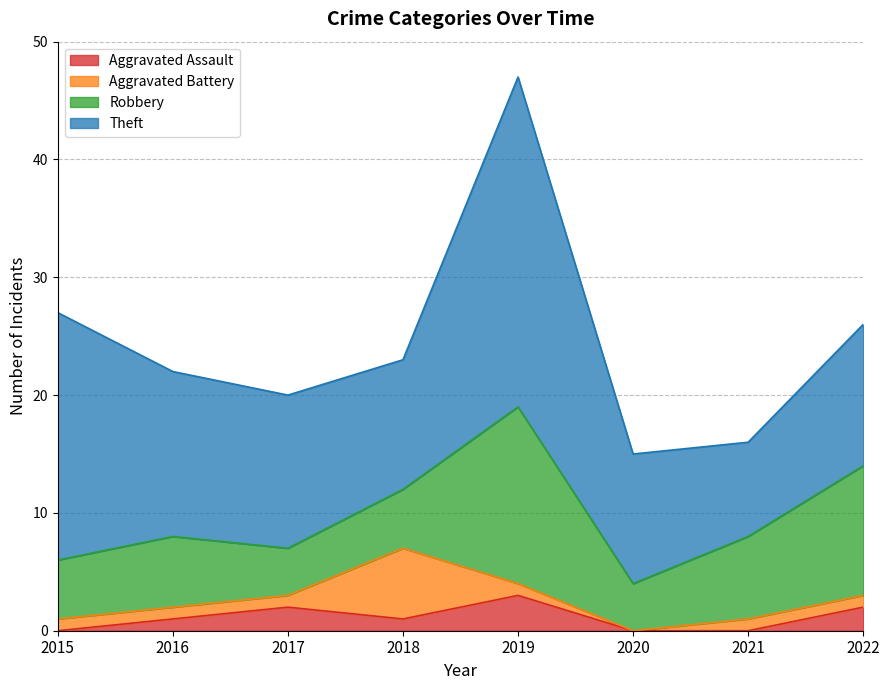

What is the difference between the Aggravated Battery values at 2020 and 2021?

1